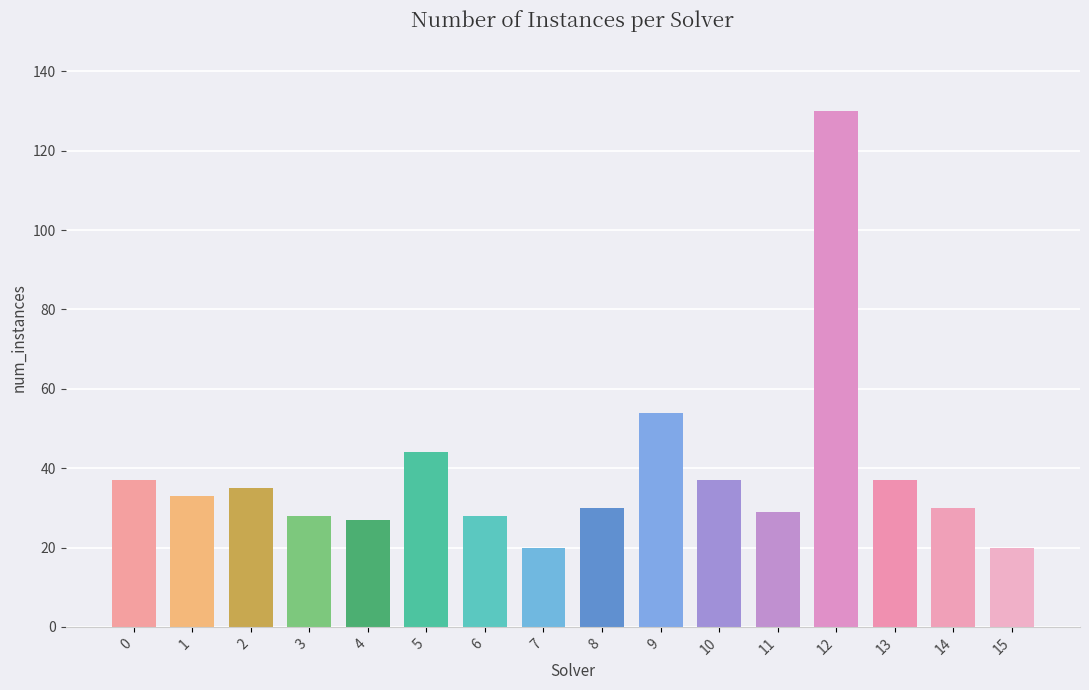

Reading right to left, extract all data points from this chart.

20	30	37	130	29	37	54	30	20	28	44	27	28	35	33	37